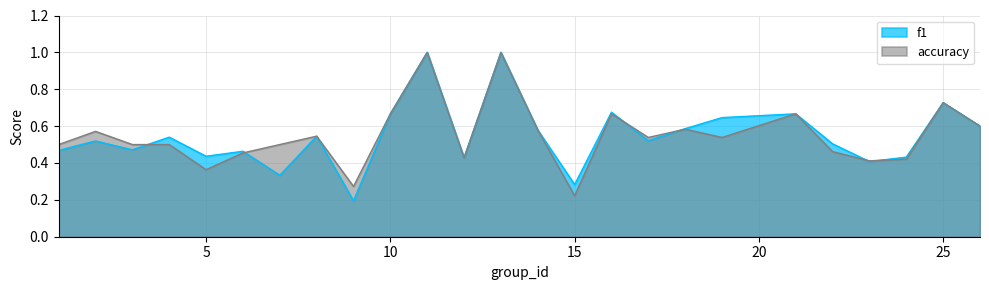

Where is the first local maximum for f1?

2